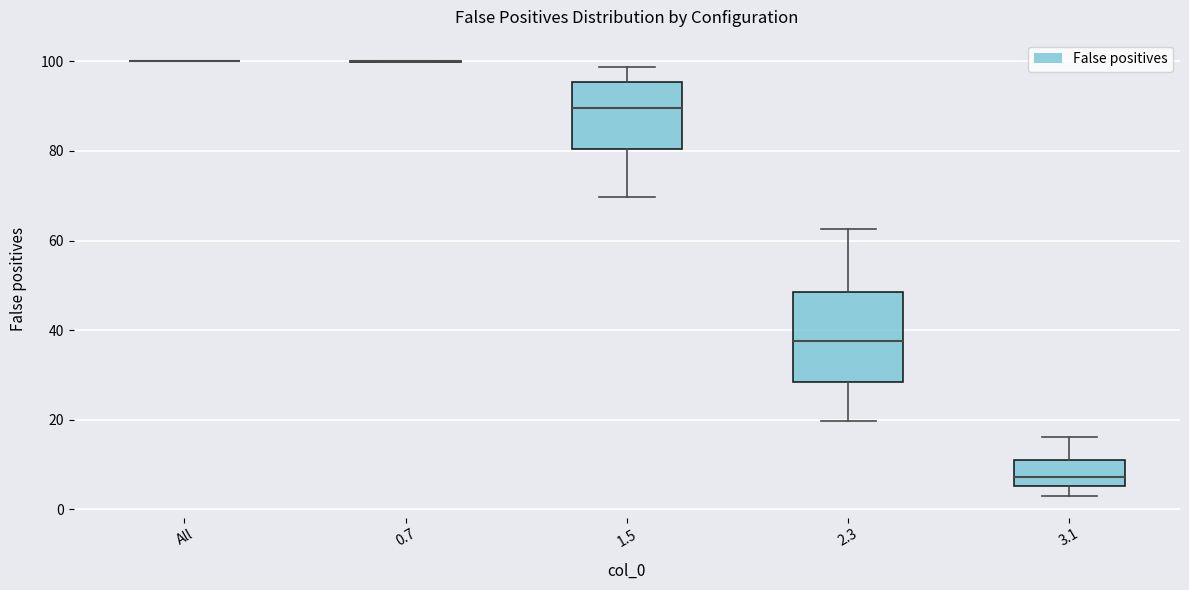

Where does the lower whisker of the box for 3.1 end on the y-axis? The values are not printed on the chart, so give them approximately, as read against the axis.

4